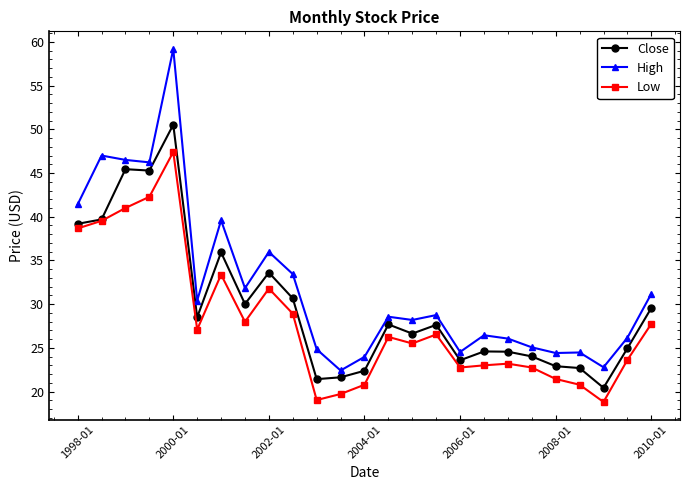

Does the chart have visible grid lines?

No